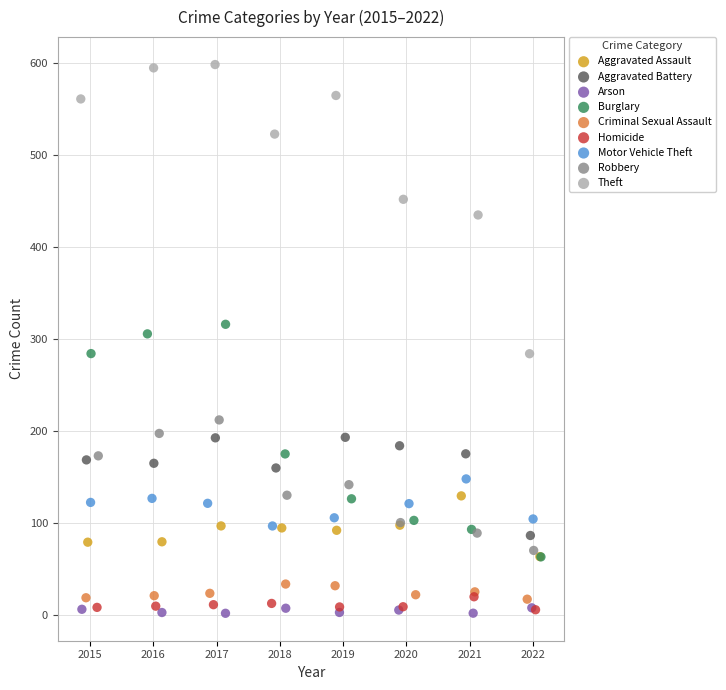

What are all the series names shown in the legend?

Aggravated Assault, Aggravated Battery, Arson, Burglary, Criminal Sexual Assault, Homicide, Motor Vehicle Theft, Robbery, Theft